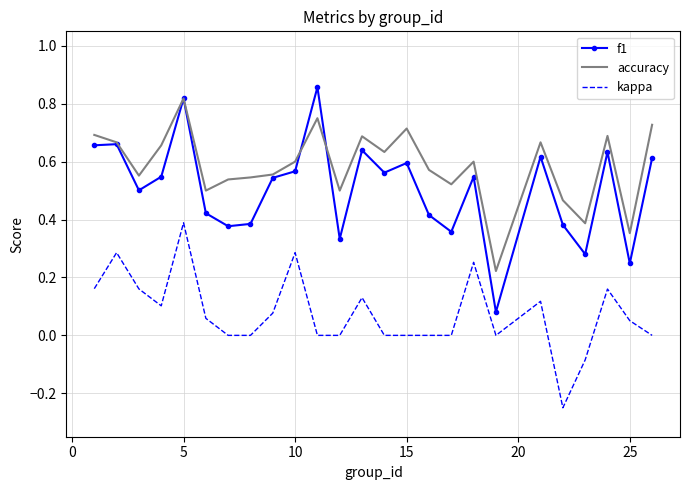

List the series in order of their overall mean, lowest first.

kappa, f1, accuracy